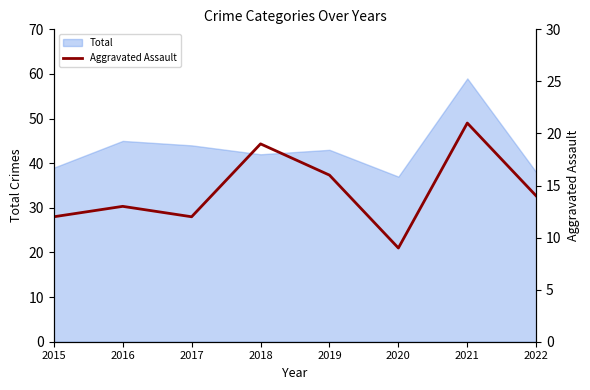

The value of Total at 2015 is 9. True or false?

False